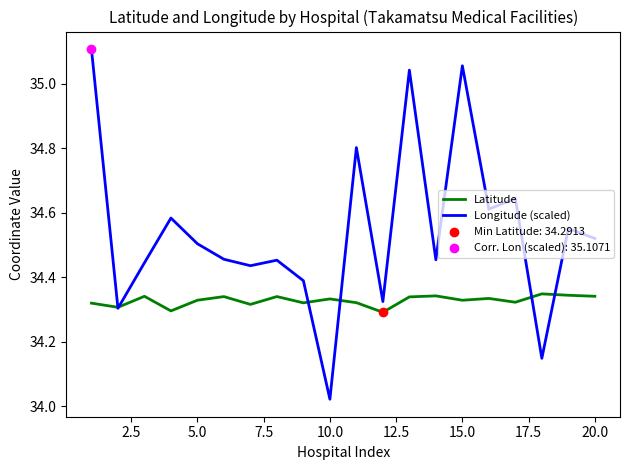

Which series has the widest spread of values?

Longitude (scaled)